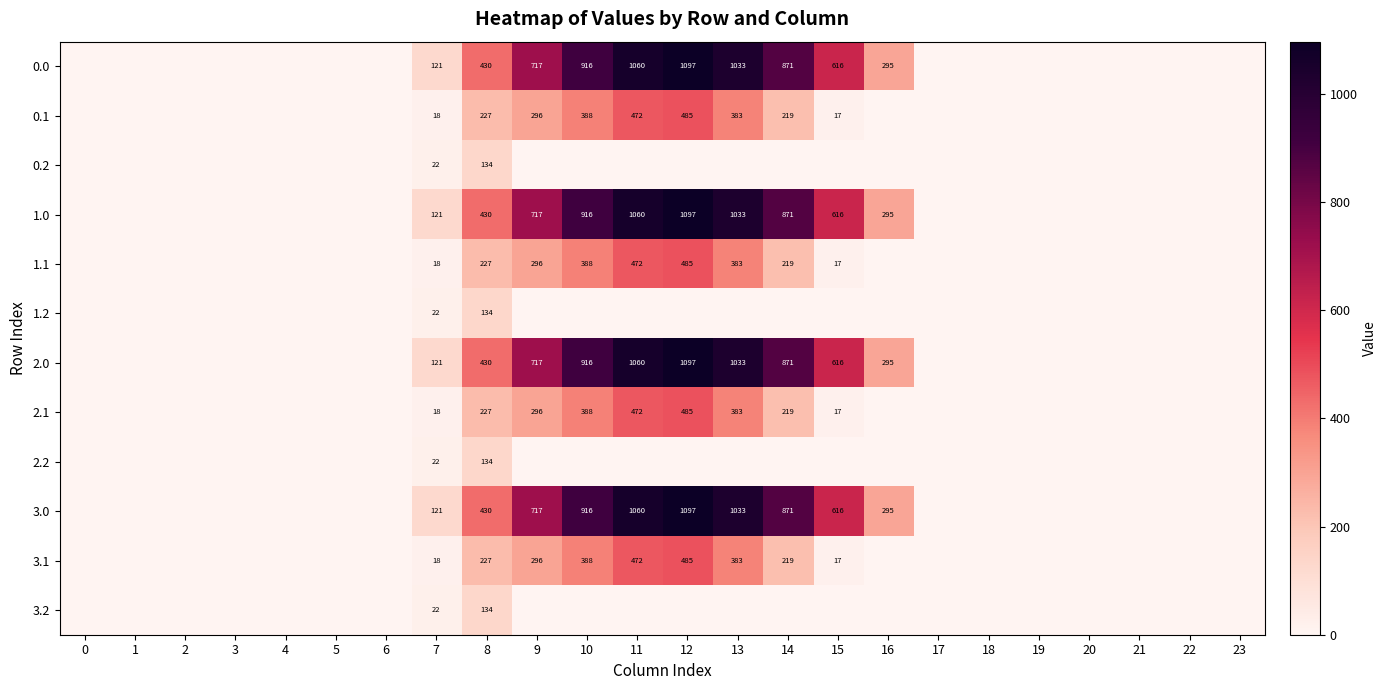

At which category is the sum across all series the highest?

12